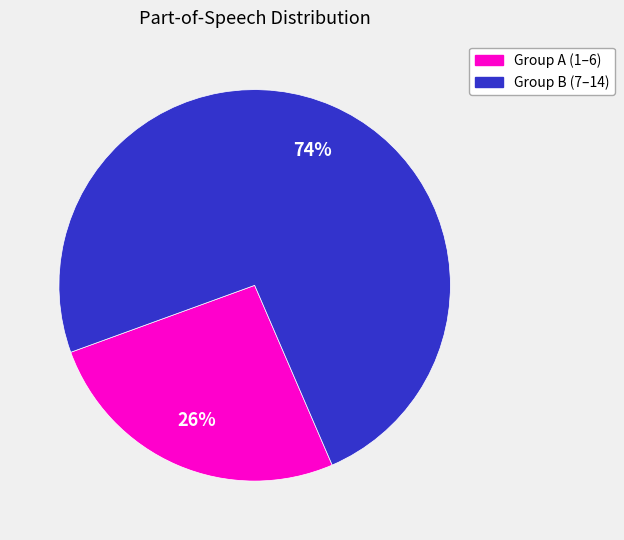

Is there a majority slice in this chart?

Yes